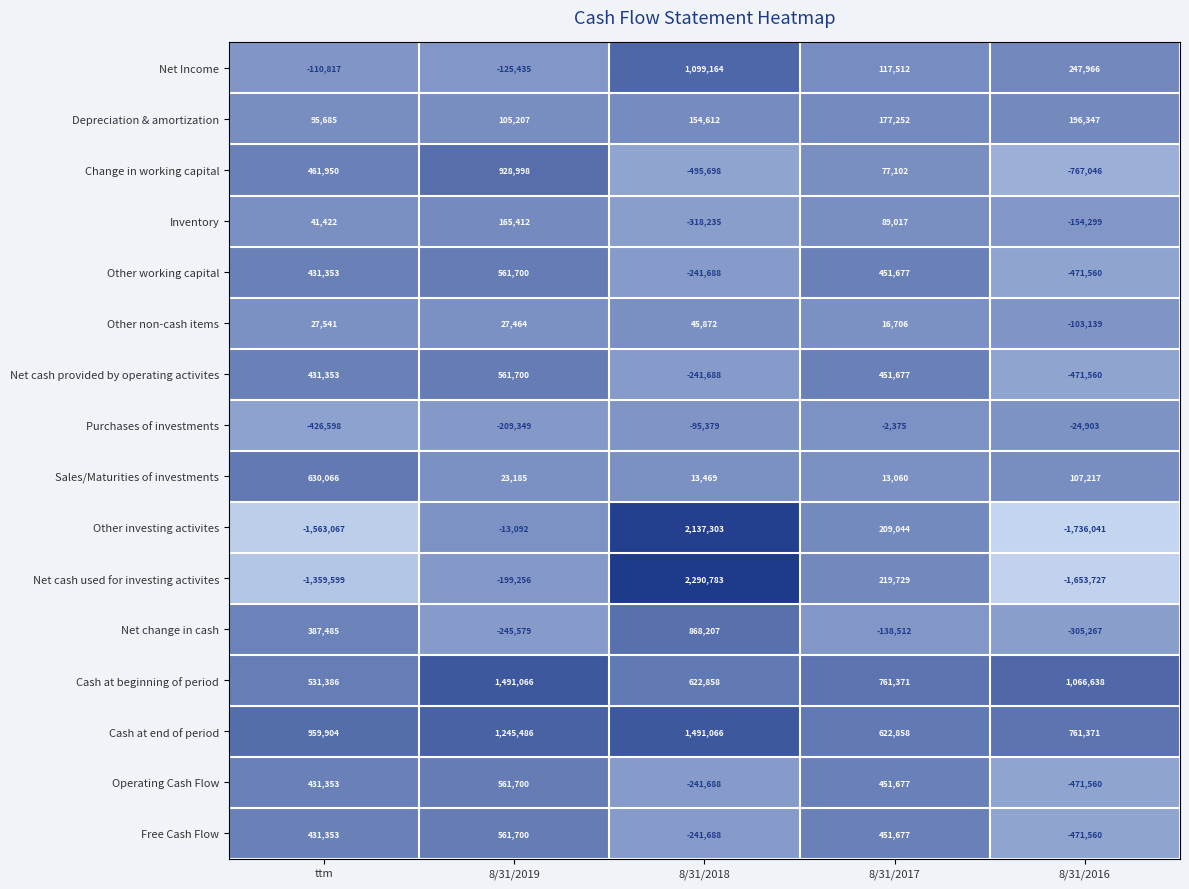

True or false: Net cash used for investing activites has a value of -136449 at 8/31/2019.

False